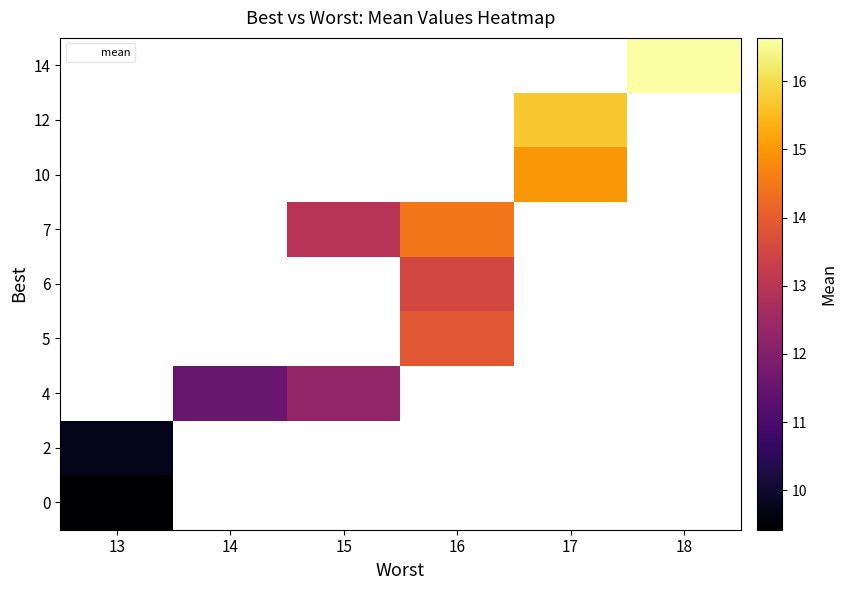

The row_4 series shows 13.5 at 16. True or false?

True